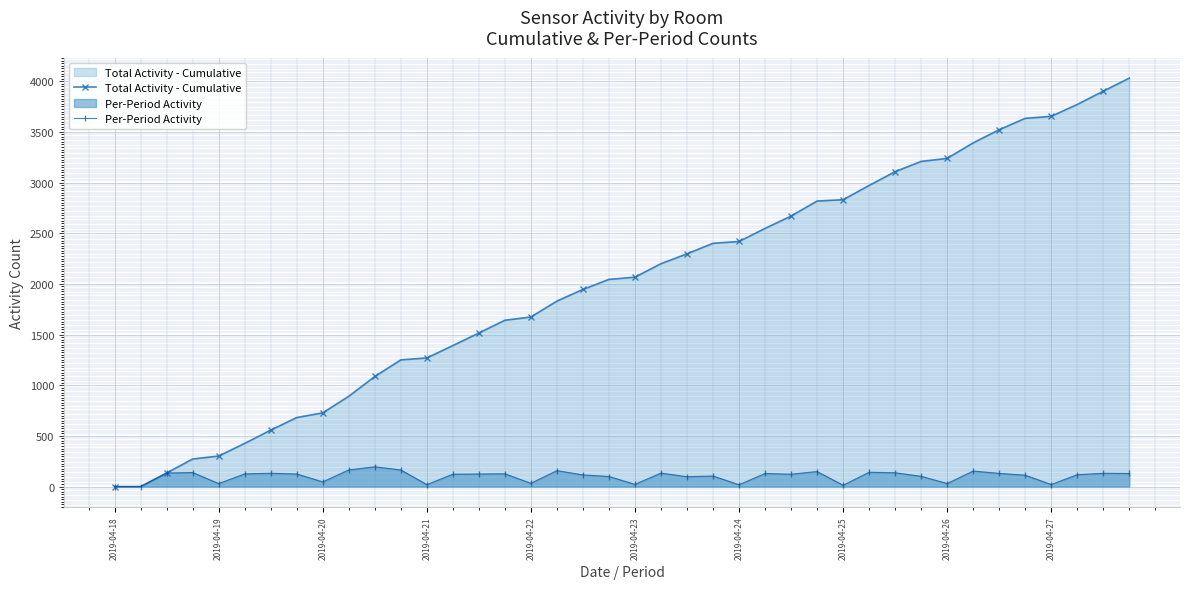

List the series in order of their peak value, lowest first.

Per-Period Activity, Total Activity - Cumulative